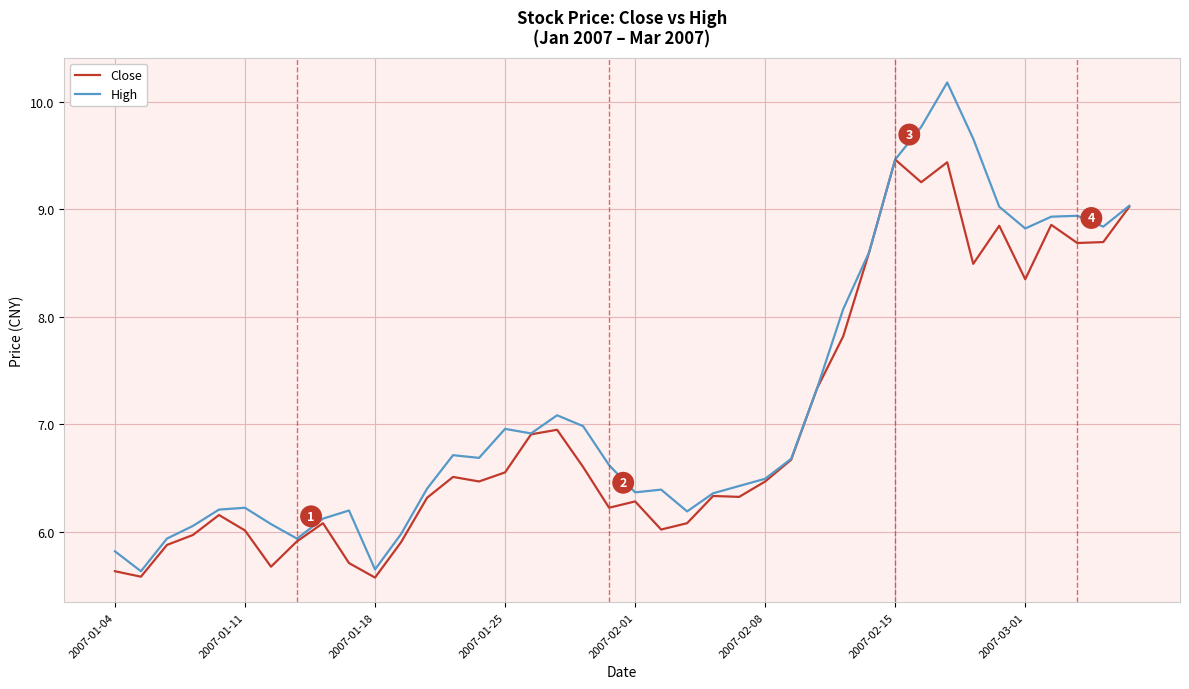

What is the highest value of the Close series?

9.5